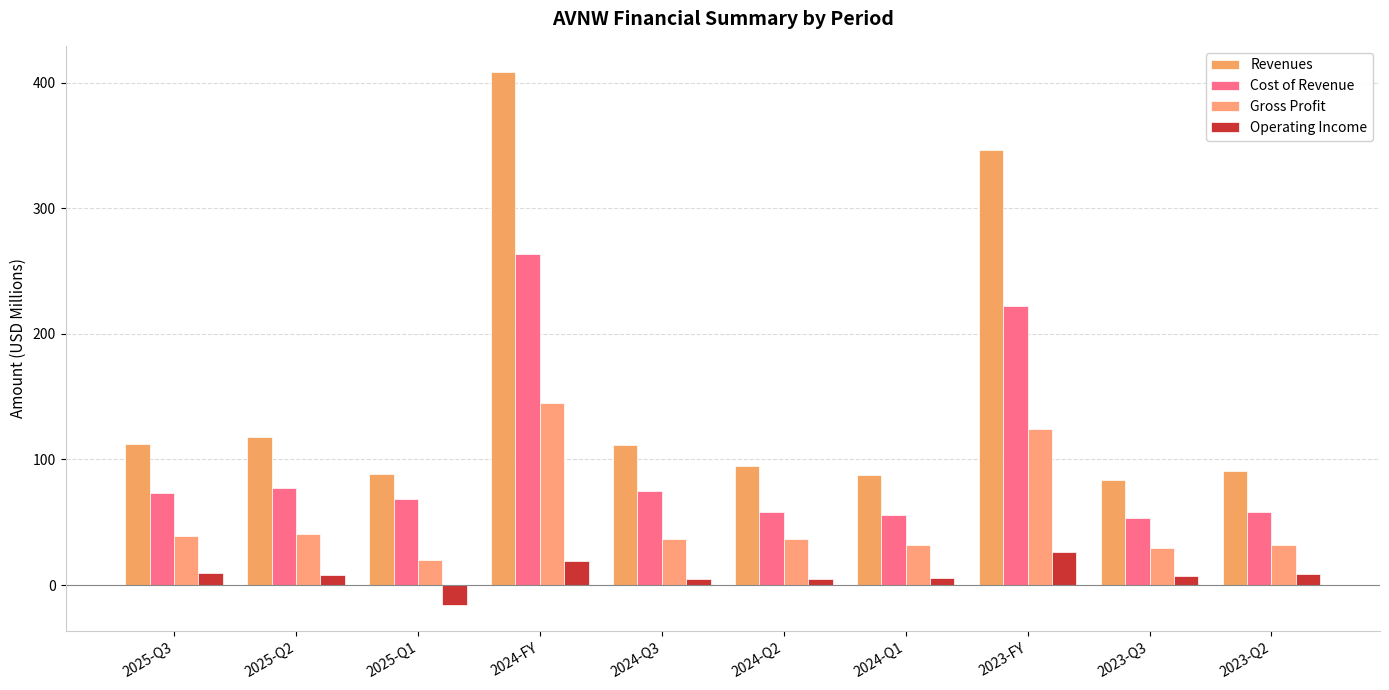

Between 2025-Q3 and 2025-Q1, which series saw the biggest shift?

Operating Income